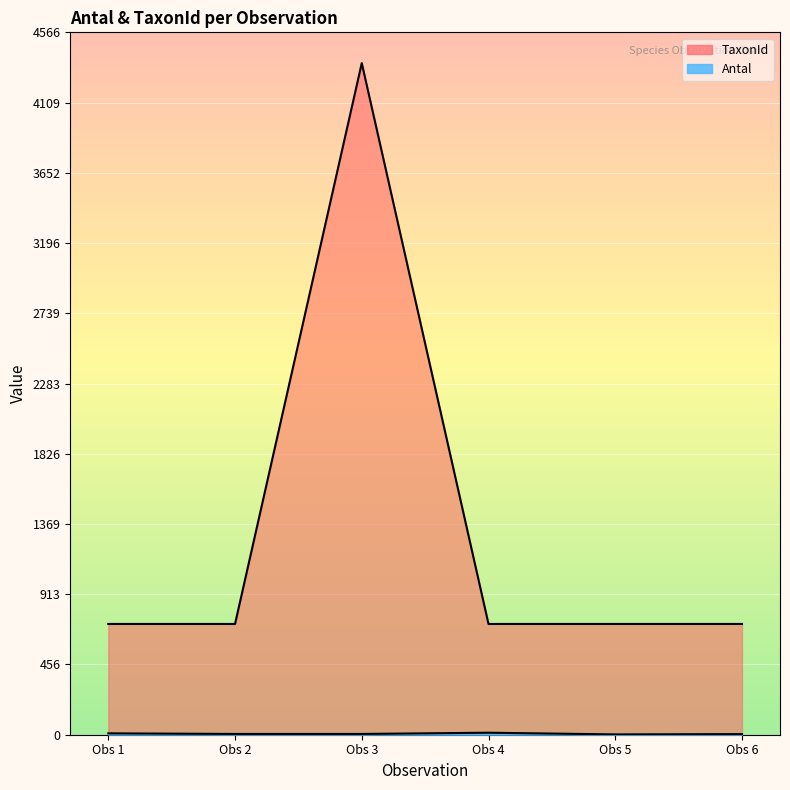

What is the difference between the maximum and minimum values in the TaxonId series?

3646